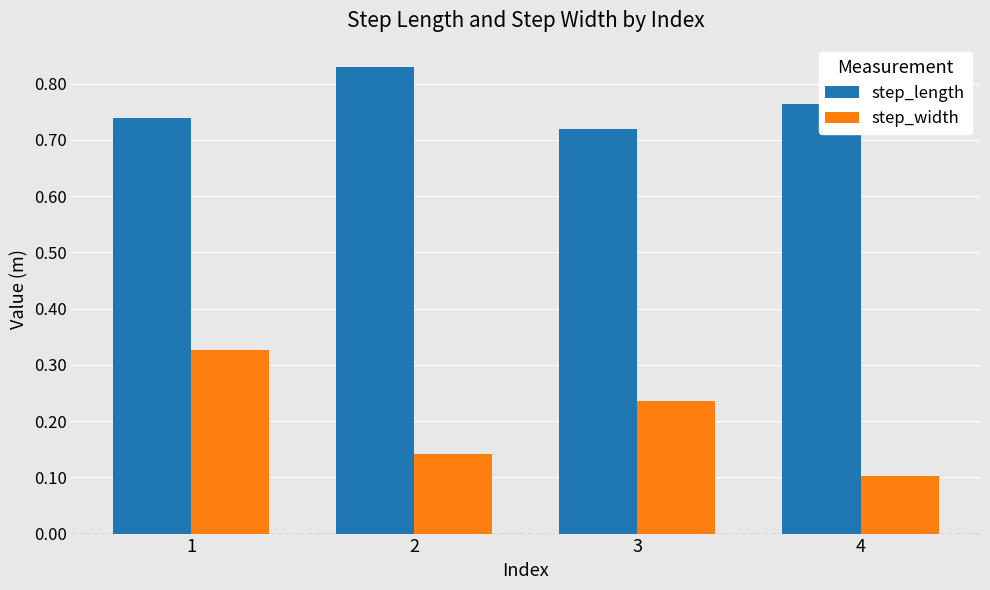

What is the spread (max minus min) of values at 1?

0.4